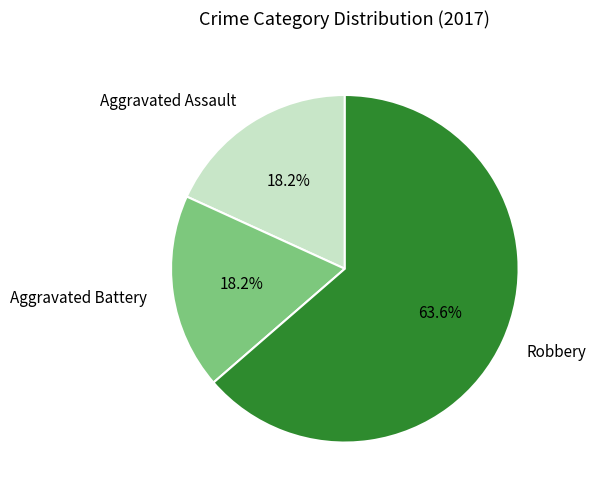

True or false: Aggravated Assault accounts for 18% of the total.

True